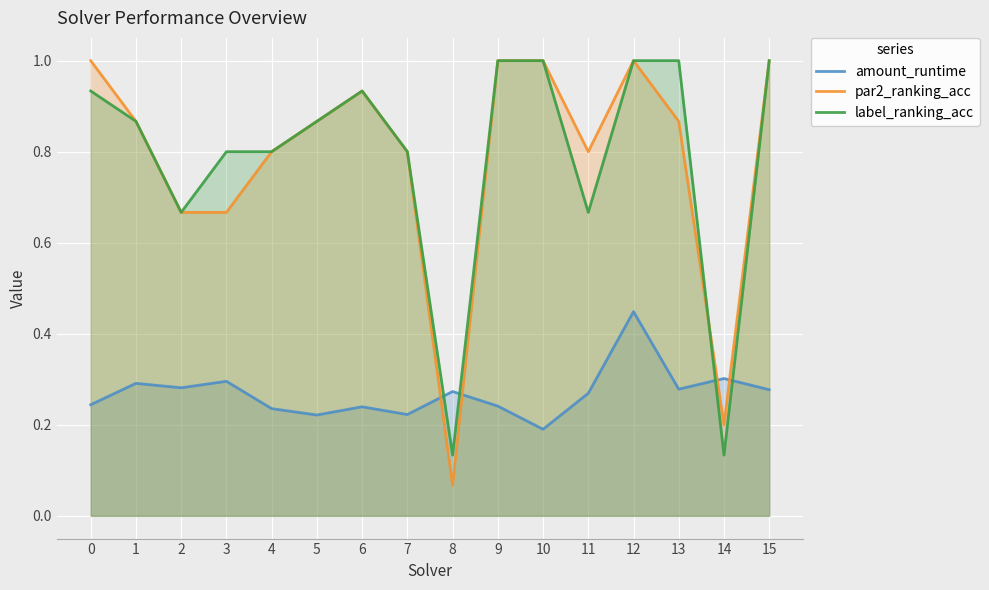

True or false: par2_ranking_acc and amount_runtime cross at least once.

True